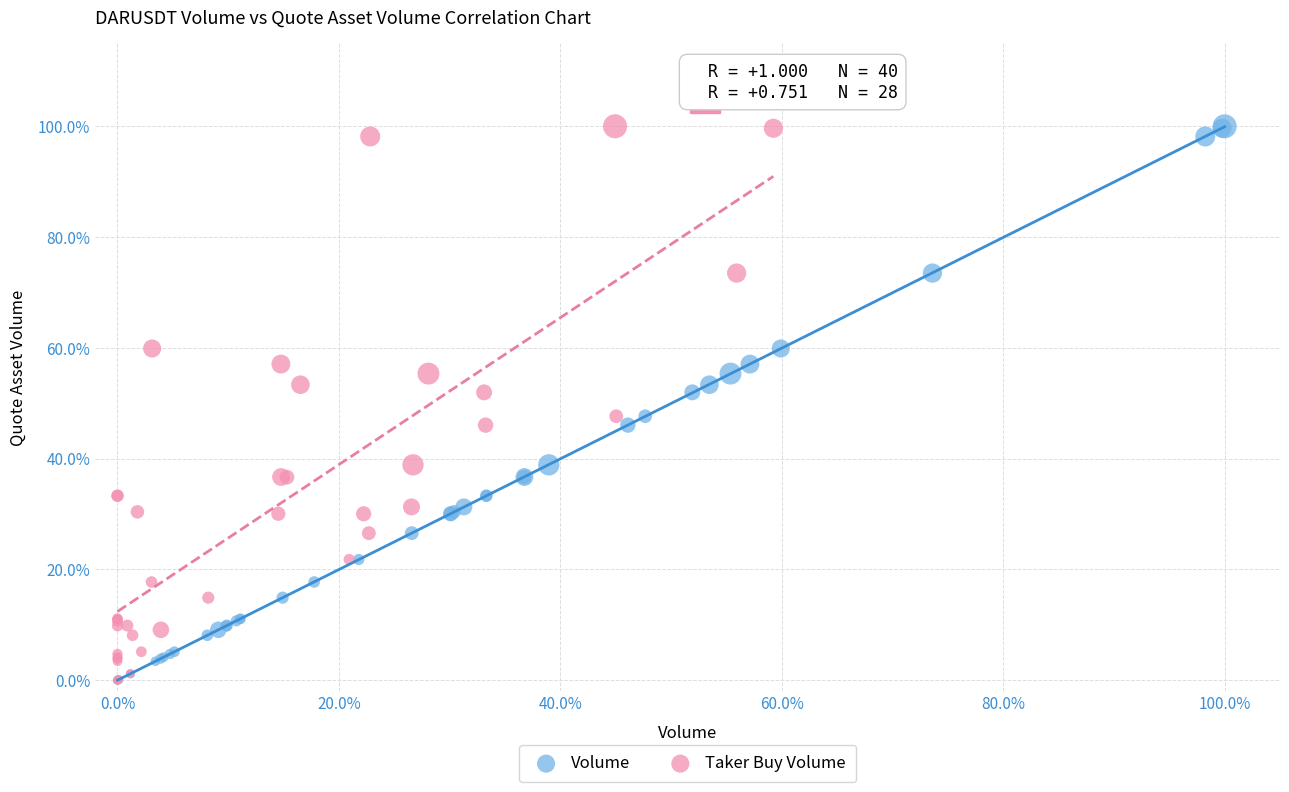

What are all the series names shown in the legend?

Volume, Taker Buy Volume